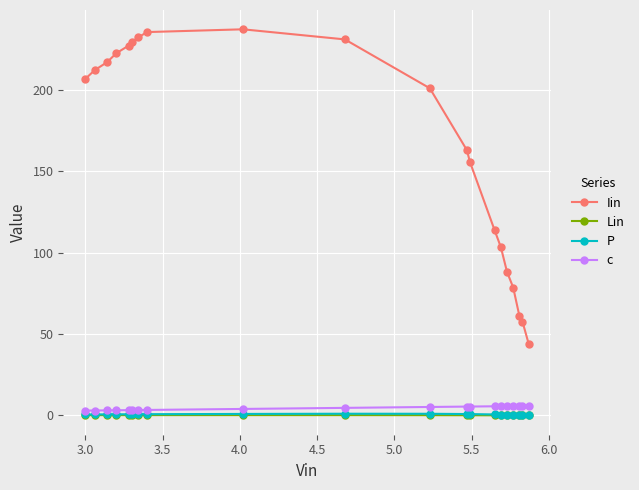

True or false: Lin has more than 0 points higher than both neighbors.

True